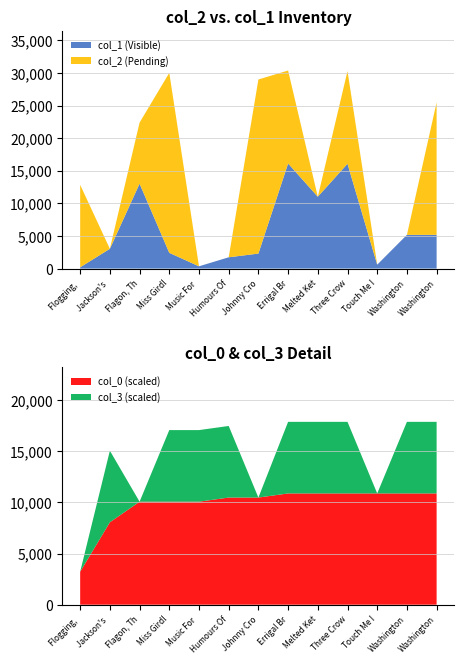

Reading left to right, extract all data points from this chart.

col_2: 12849.0	3033.0	22391.0	30019.0	346.0	1730.0	29003.0	30382.0	11021.0	30301.0	596.0	5171.0	25491.0
col_1: 195.0	3033.0	13022.0	2417.0	346.0	1730.0	2298.0	16119.0	11021.0	16075.0	596.0	5171.0	5171.0
col_0: 3.2	8.1	10.1	10.1	10.1	10.5	10.5	10.9	10.9	10.9	10.9	10.9	10.9
col_3: 0.0	7.0	0.0	7.0	7.0	7.0	0.0	7.0	7.0	7.0	0.0	7.0	7.0